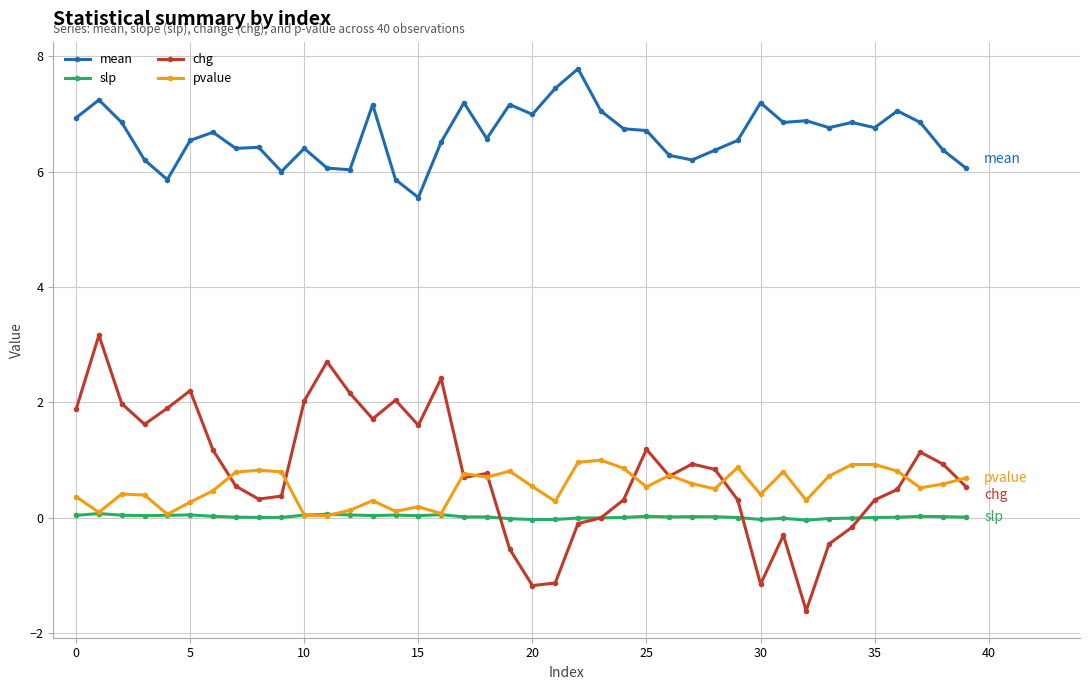

What is the minimum value for chg?

-1.6